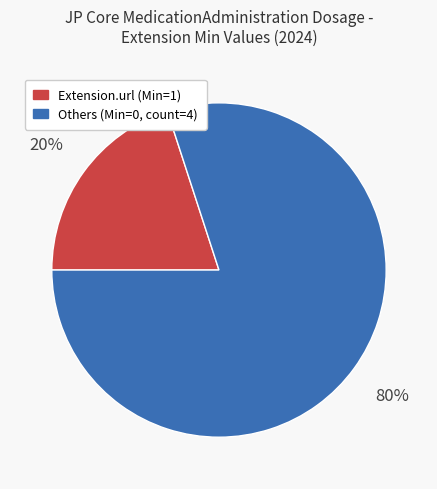

Is there any slice that represents more than half of the pie?

Yes